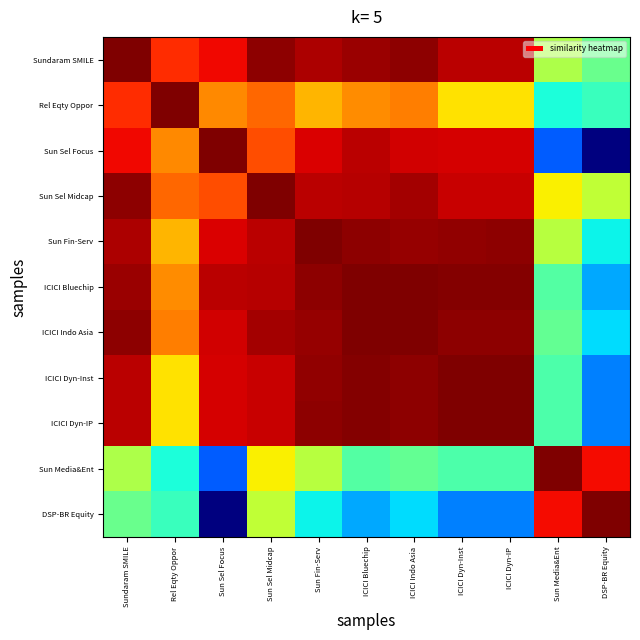

Rank the series at ICICI Dyn-Inst from lowest to highest value.

DSP-BR Equity, Sun Media&Ent, Rel Eqty Oppor, Sun Sel Focus, Sun Sel Midcap, Sundaram SMILE, Sun Fin-Serv, ICICI Indo Asia, ICICI Bluechip, ICICI Dyn-IP, ICICI Dyn-Inst